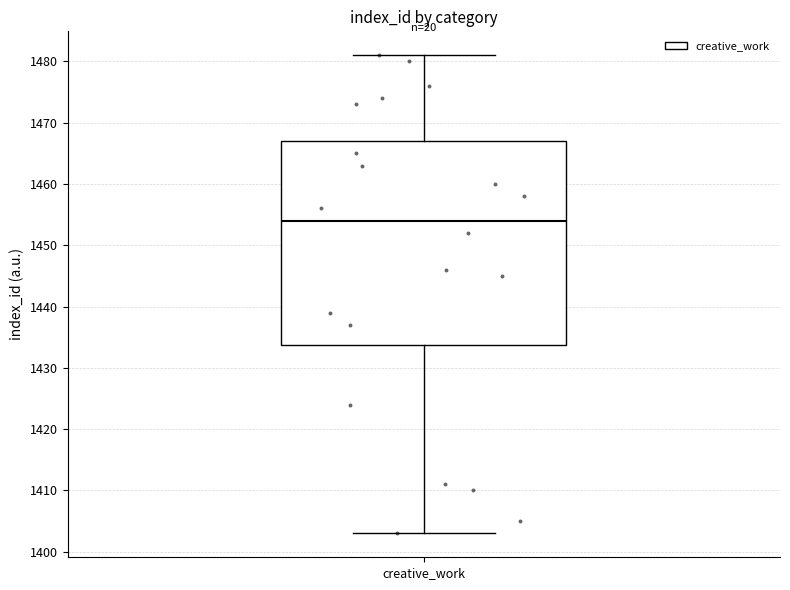

Read this box plot against the y-axis: the position of the median line, the range covered by the box, and the ends of both whiskers. The values are not printed on the chart, so give them approximately, as read against the axis.

median 1454, box 1434 to 1467, whiskers 1403 to 1481